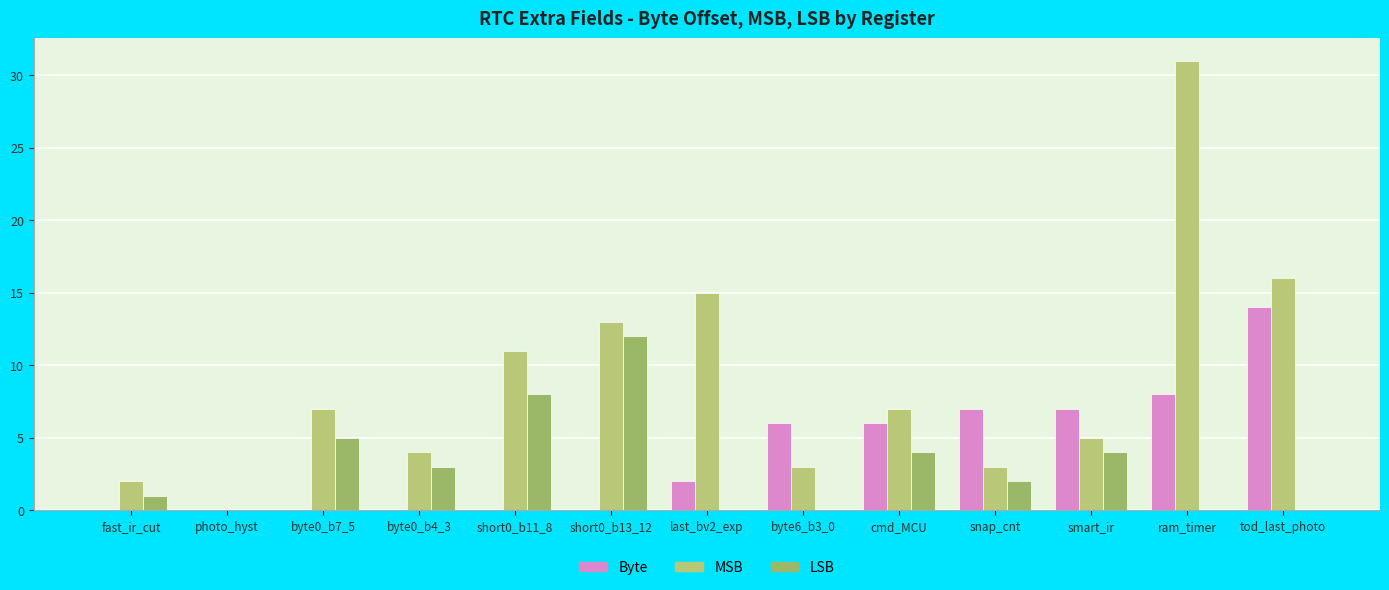

How many categories are shown in the chart?

13